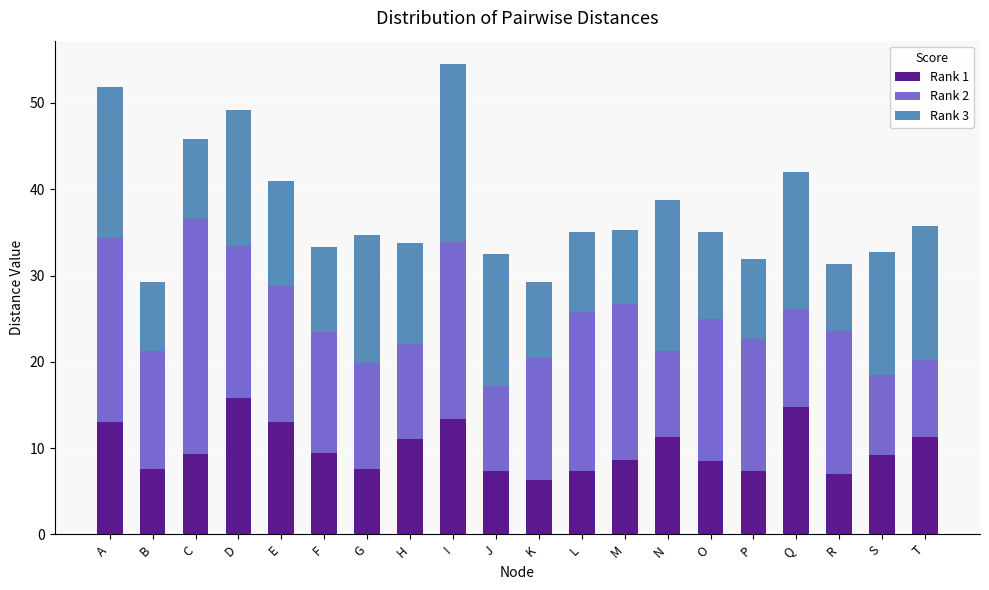

The Rank 1 series shows 3.7 at P. True or false?

False